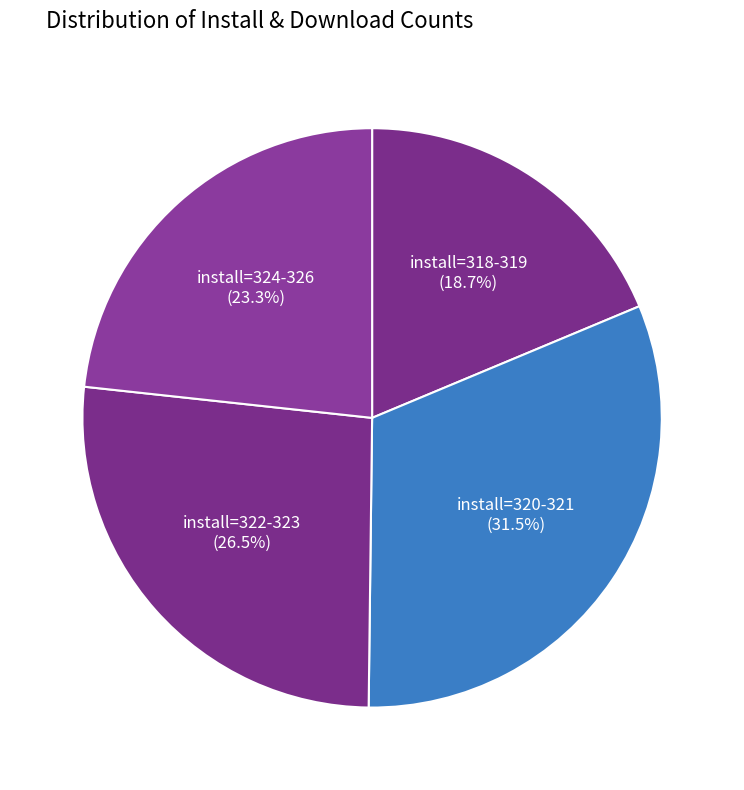

How many segments does this pie chart have?

4